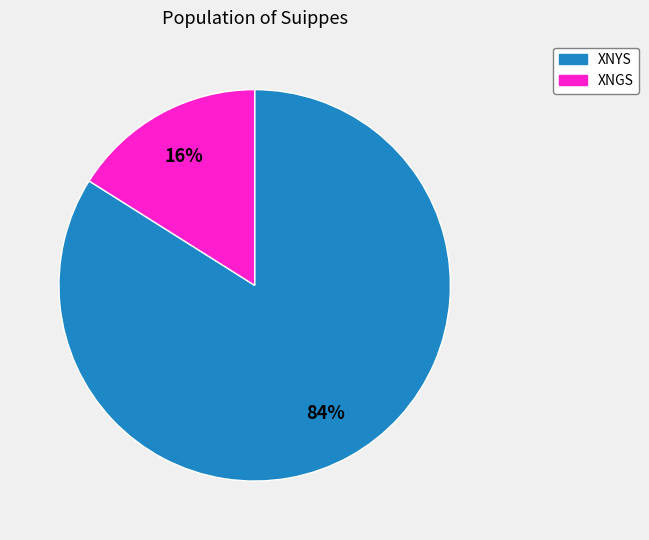

Does any single category account for the majority?

Yes